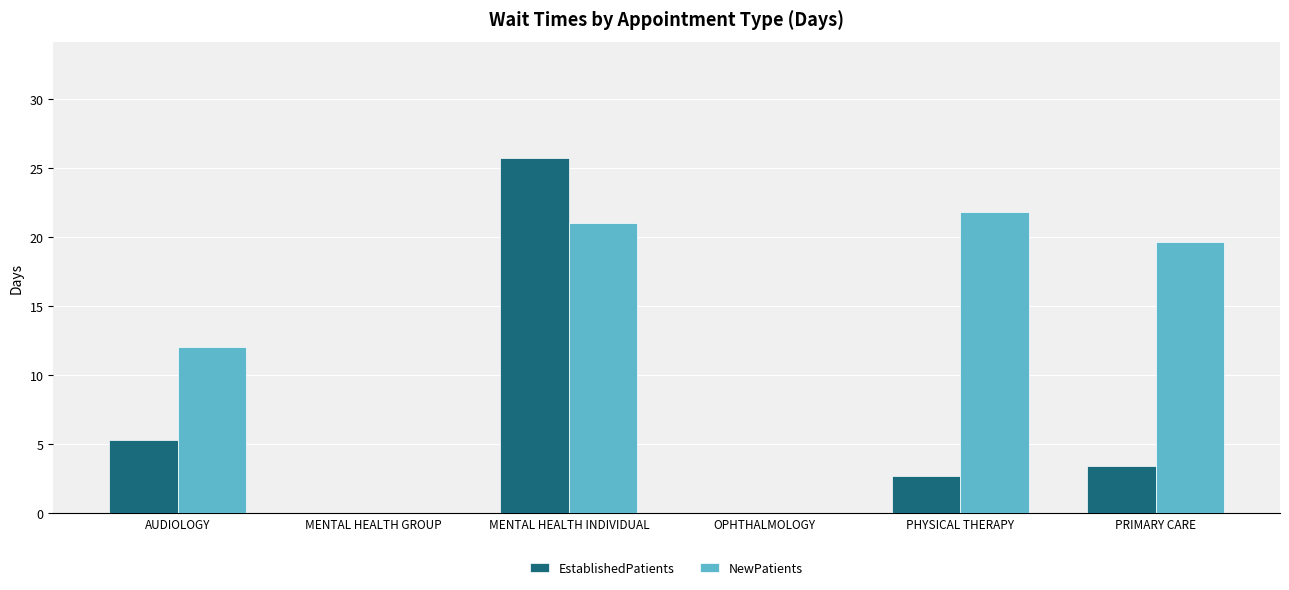

Is it true that NewPatients equals 0.0 at MENTAL HEALTH GROUP?

True